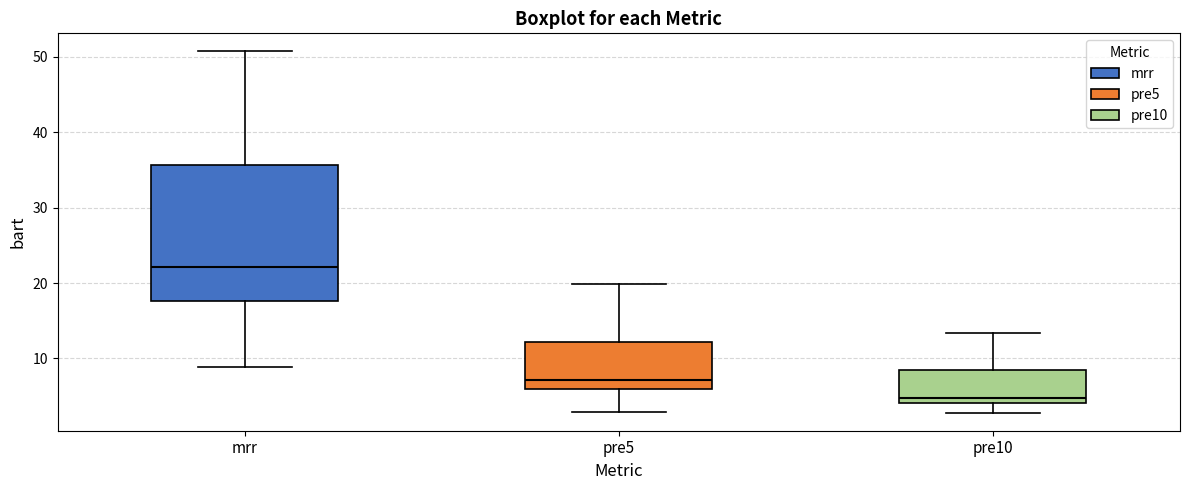

Where is the lower edge of the box for mrr on the y-axis? The values are not printed on the chart, so give them approximately, as read against the axis.

18